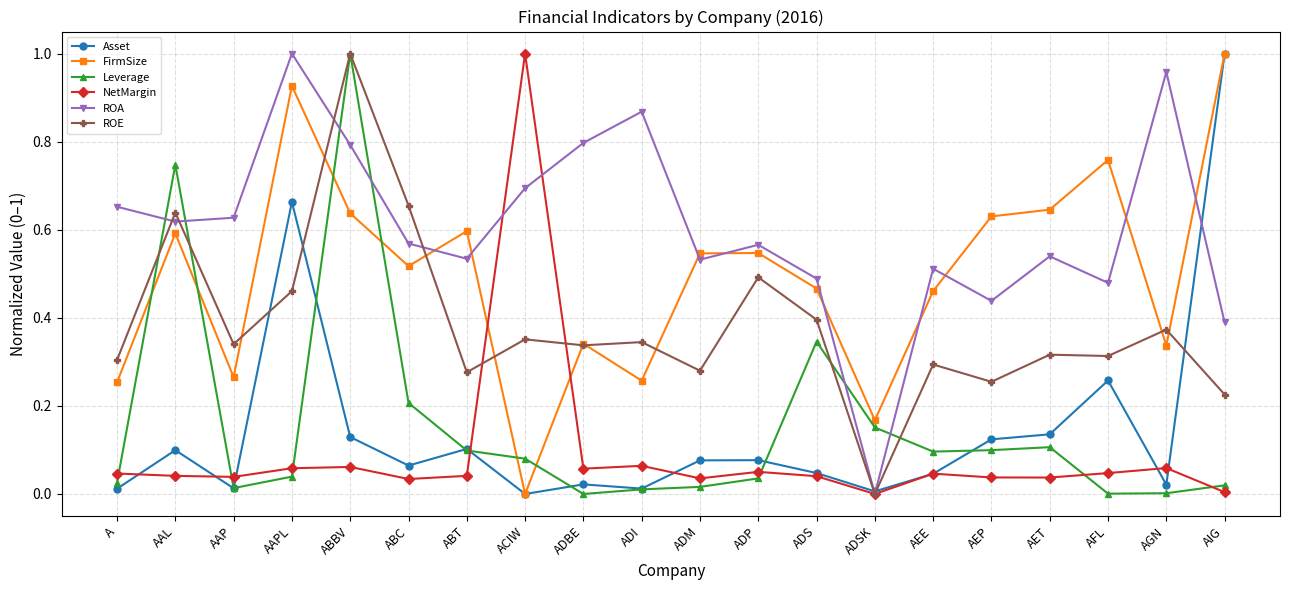

Is this an area chart (filled region under the line)?

No